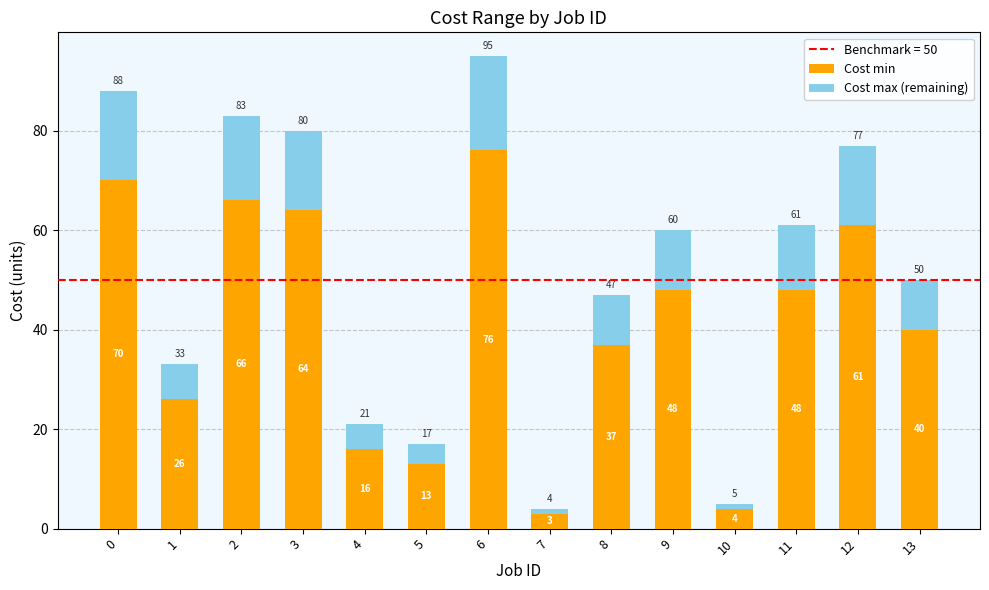

What is the difference between the maximum and minimum values in the Cost min series?

73